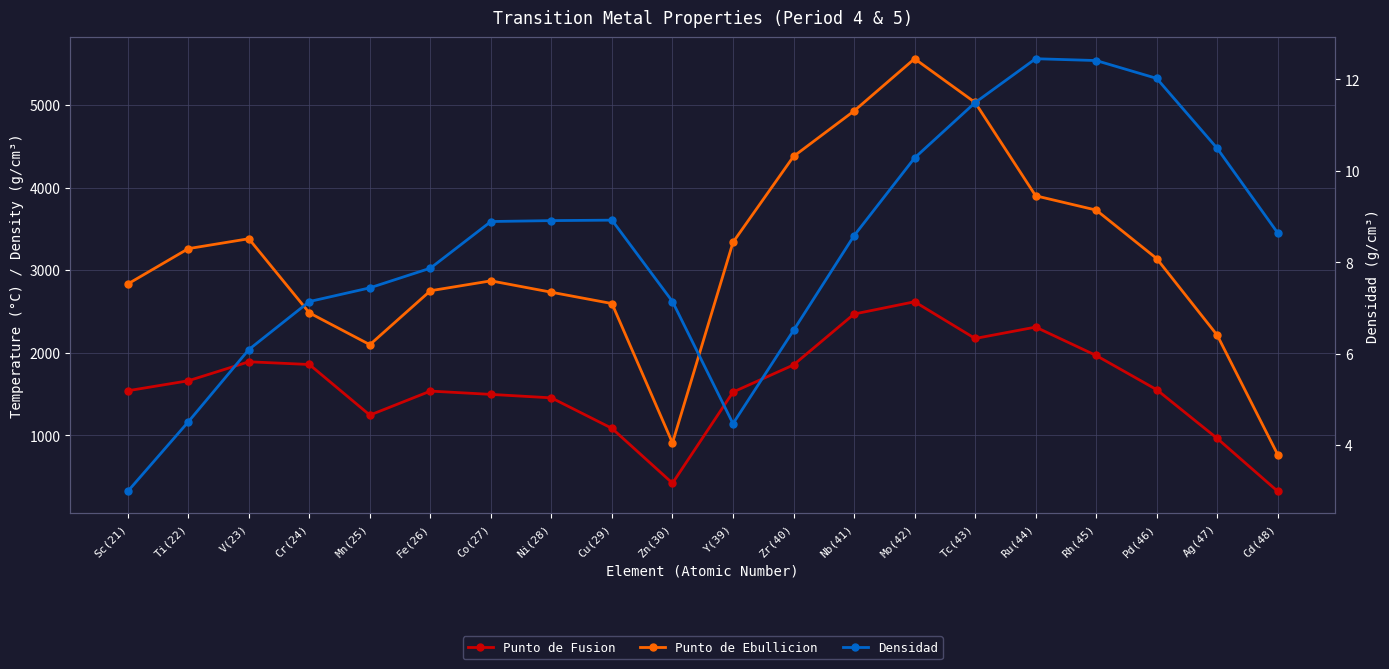

True or false: Punto de Ebullicion has a value of 2097.0 at Mn(25).

True